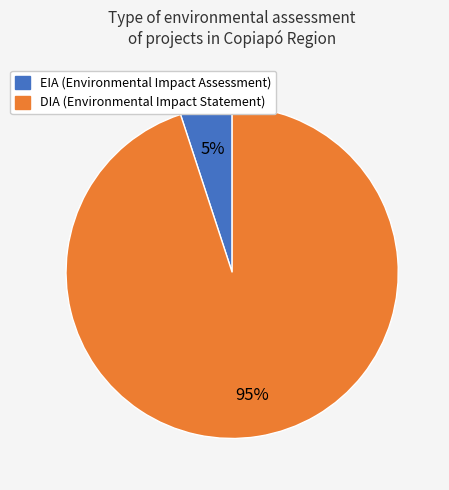

Count the number of slices in the pie.

2